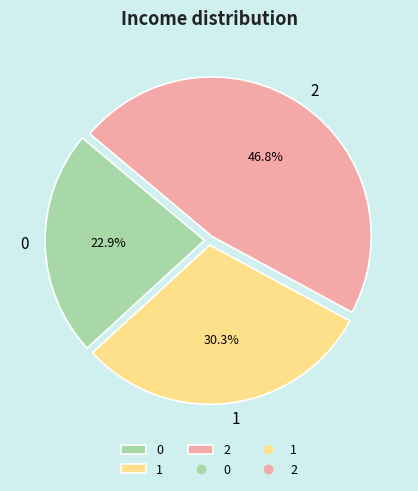

What is the ratio of the value at 0 to the value at 1?

0.8